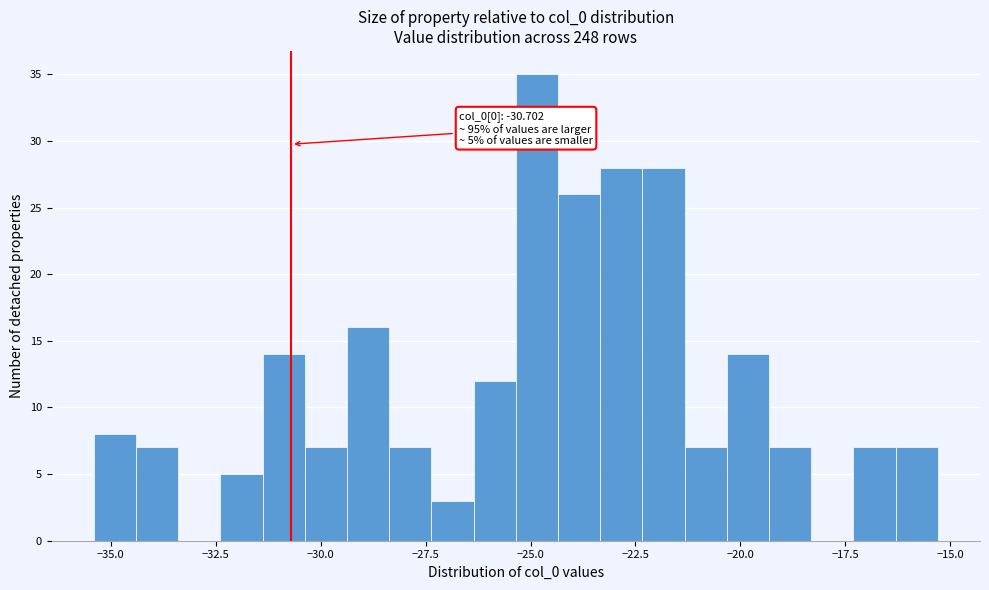

Around what value on the x-axis is the tallest bar? Give the approximate position of its centre, as read against the axis.

-25.0